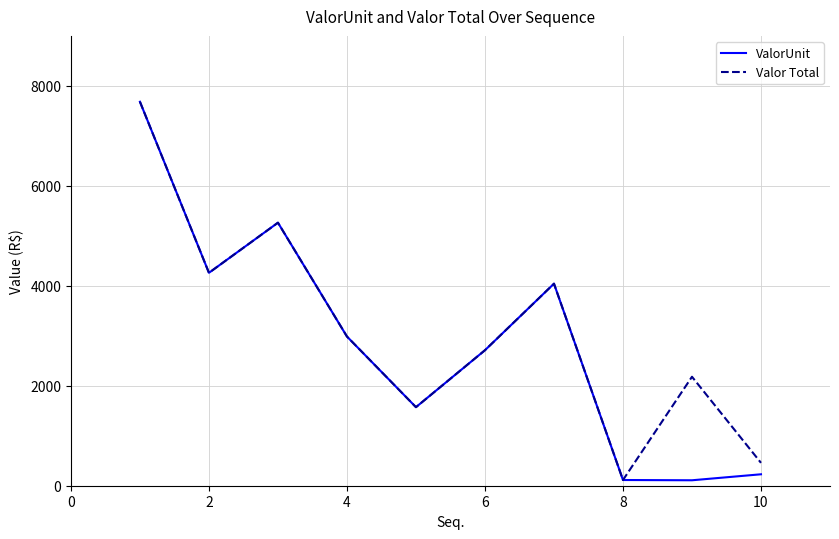

What is the greatest value displayed?

7682.2